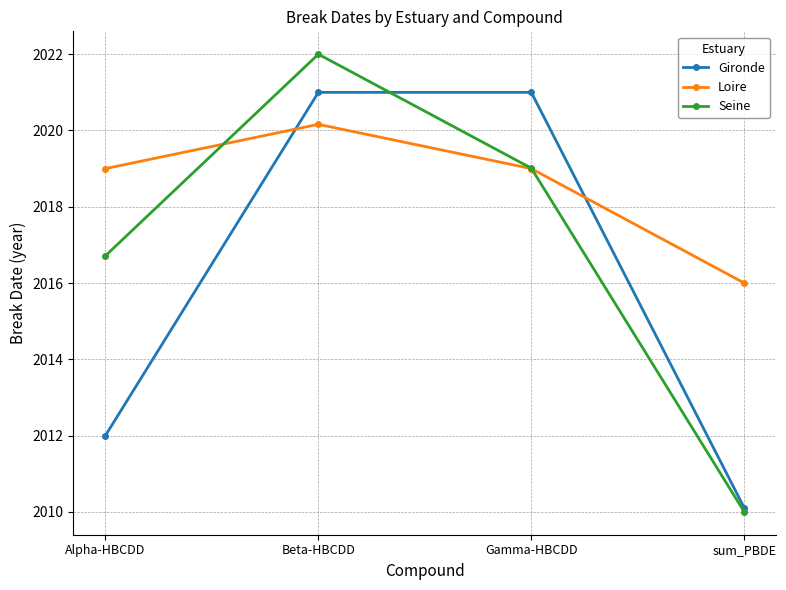

What is the minimum value for Seine?

2010.0